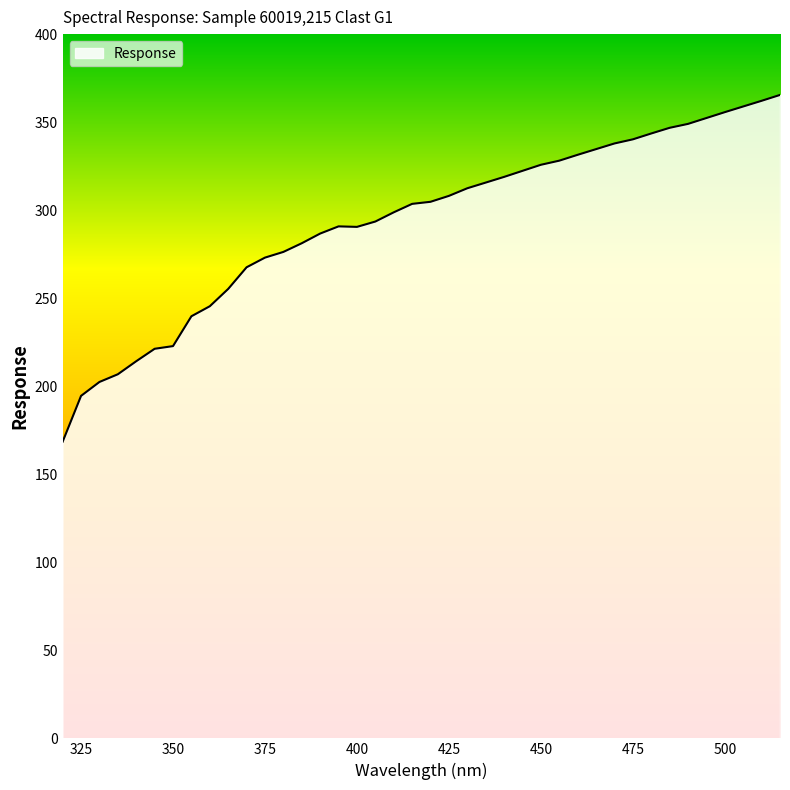

What is the difference between the maximum and minimum values?

196.9